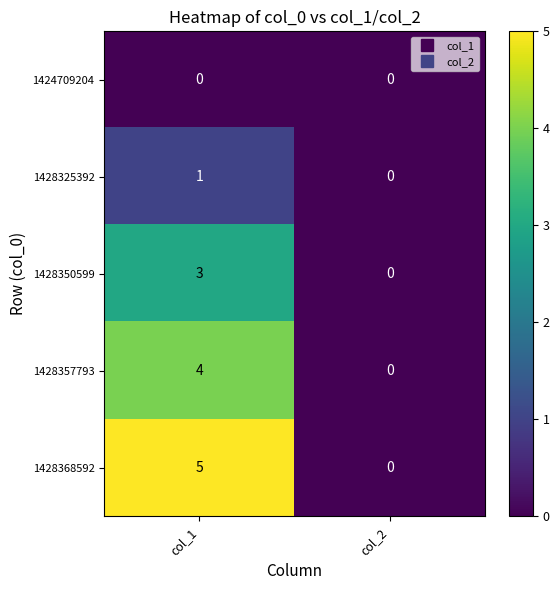

At which label is 1428350599 closest to 1?

col_2